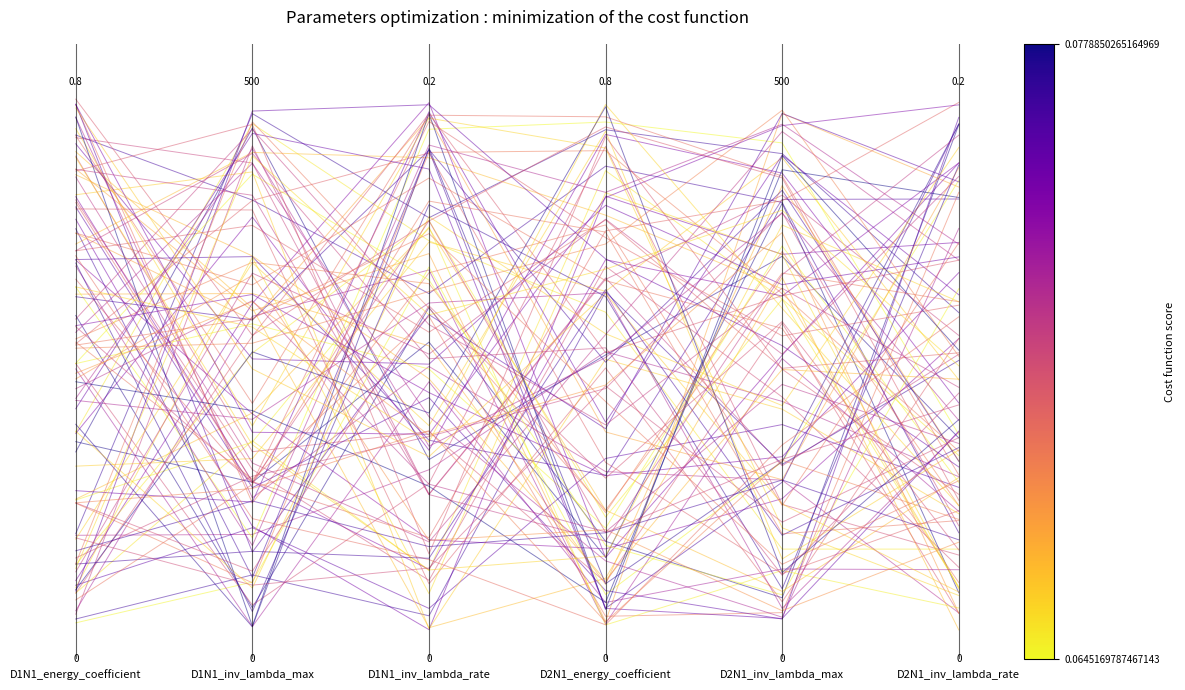

Is this an area chart (filled region under the line)?

No